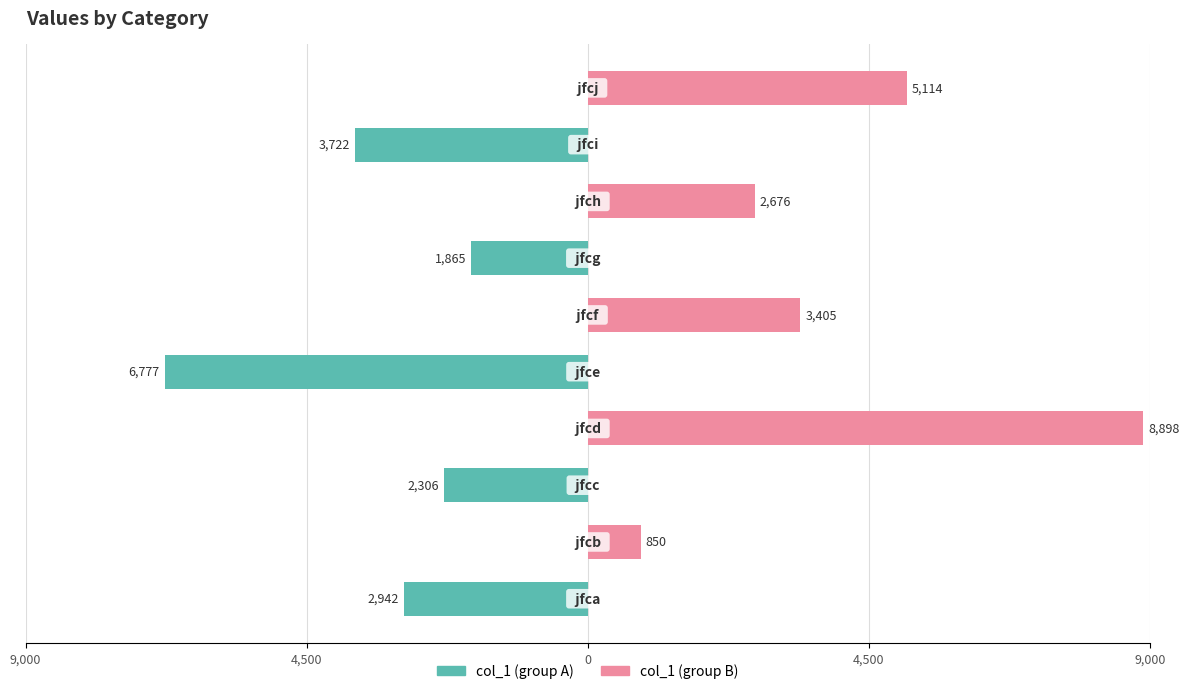

What is the minimum value for col_1 (group A)?

-6777